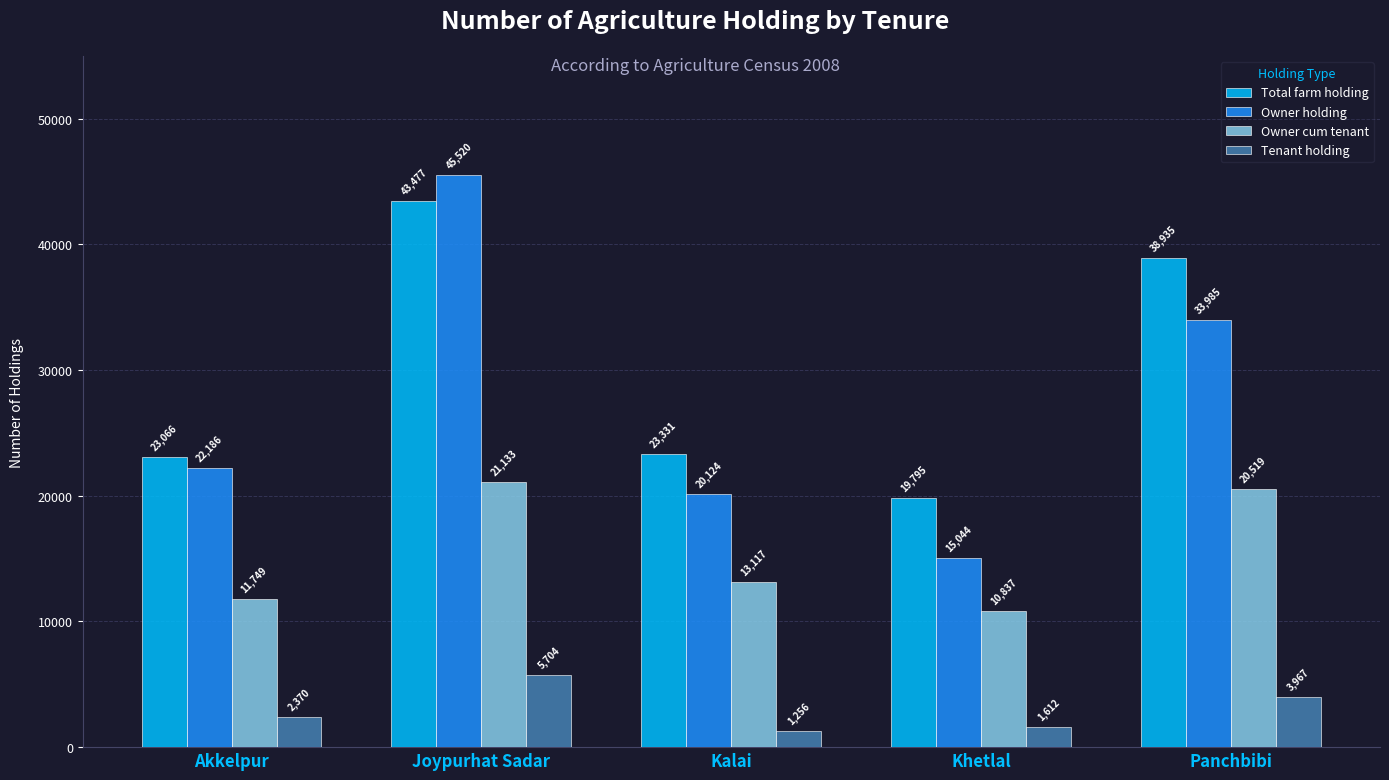

Which category has the lowest value in the Owner holding series?

Khetlal